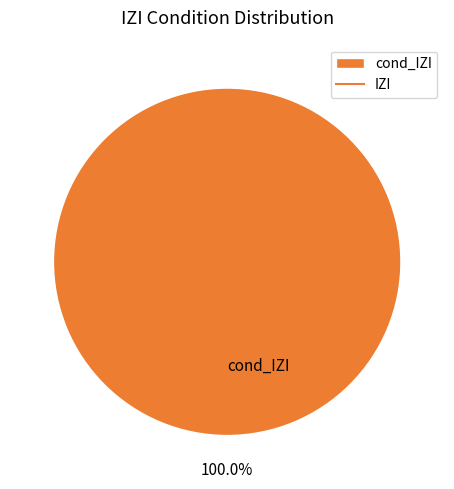

Which slice represents more than half of the pie?

cond_IZI